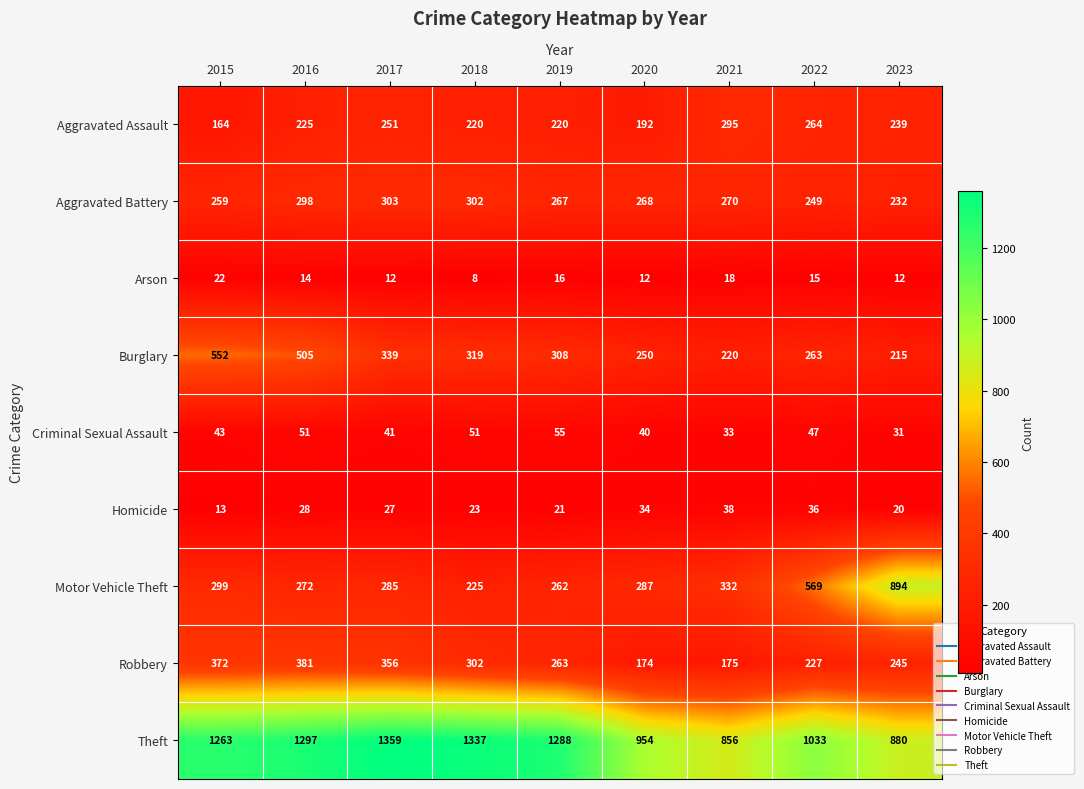

What value does the Arson series have at 2020, to the nearest 5?

10